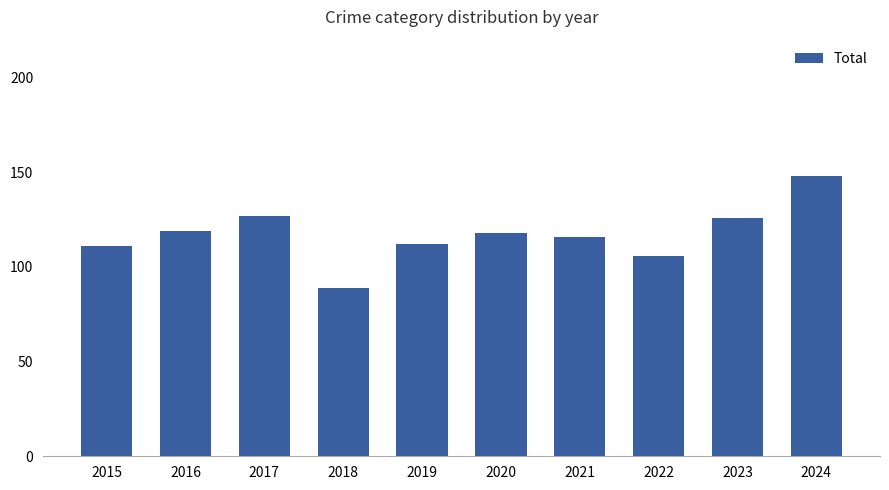

Approximately how many times larger is the value at 2021 compared to 2019?

1.0